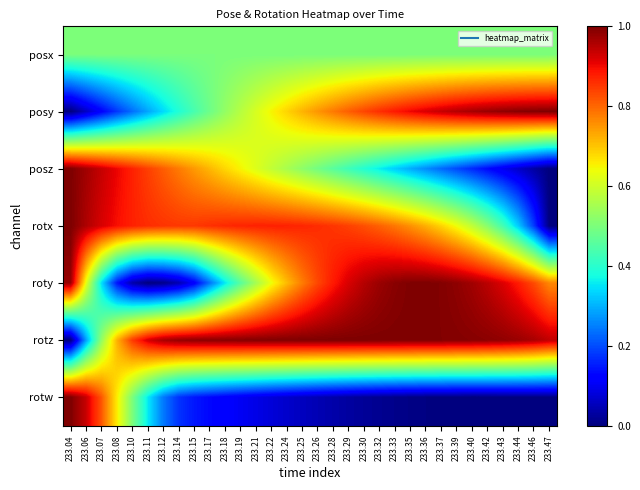

What is the total value across all series at 233.19?

4.1